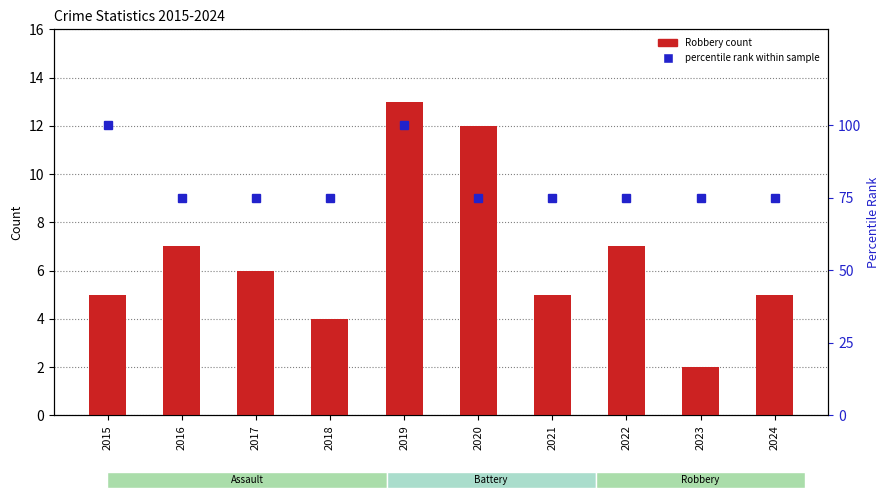

List the series in order of their overall mean, lowest first.

Robbery count, percentile rank within sample